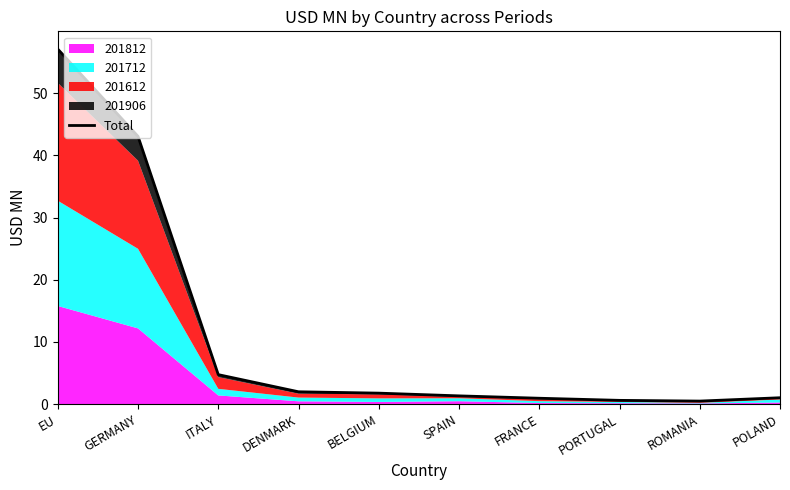

What is the label of the 5th point from the left?

BELGIUM